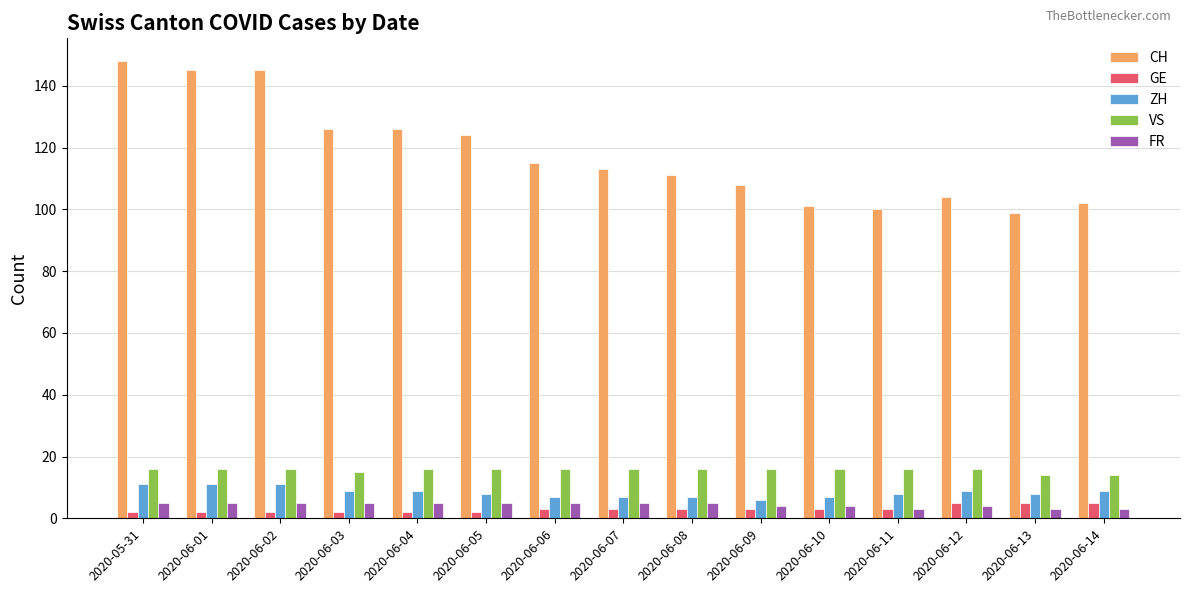

How many VS values are between 16 and 17?

12